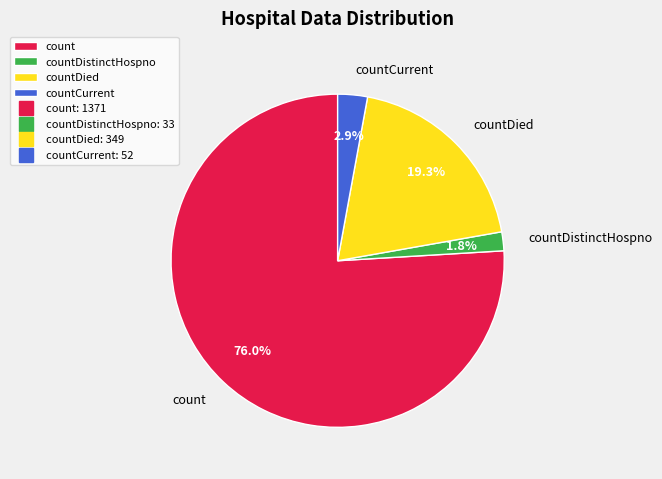

Count the number of slices in the pie.

4